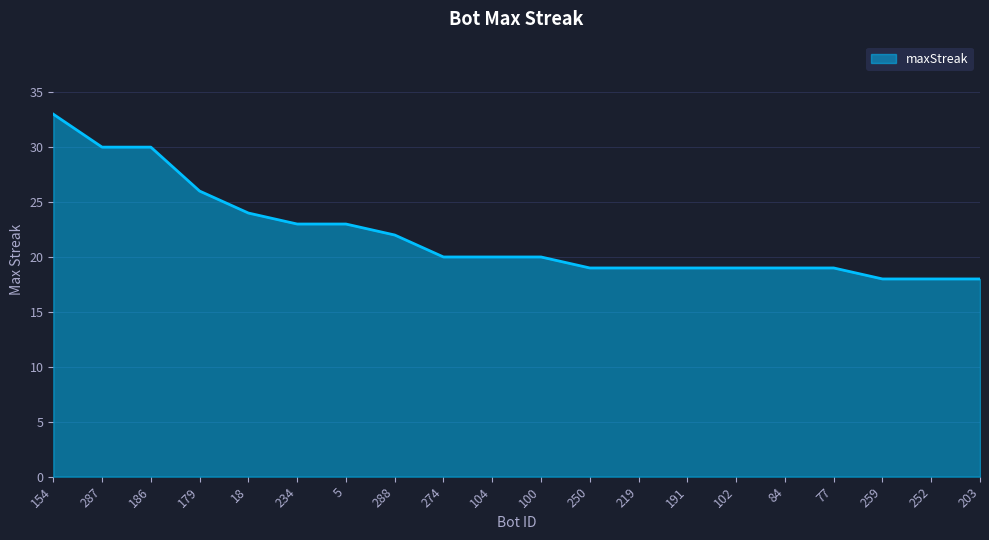

What is the change in value from 18 to 84?

-5